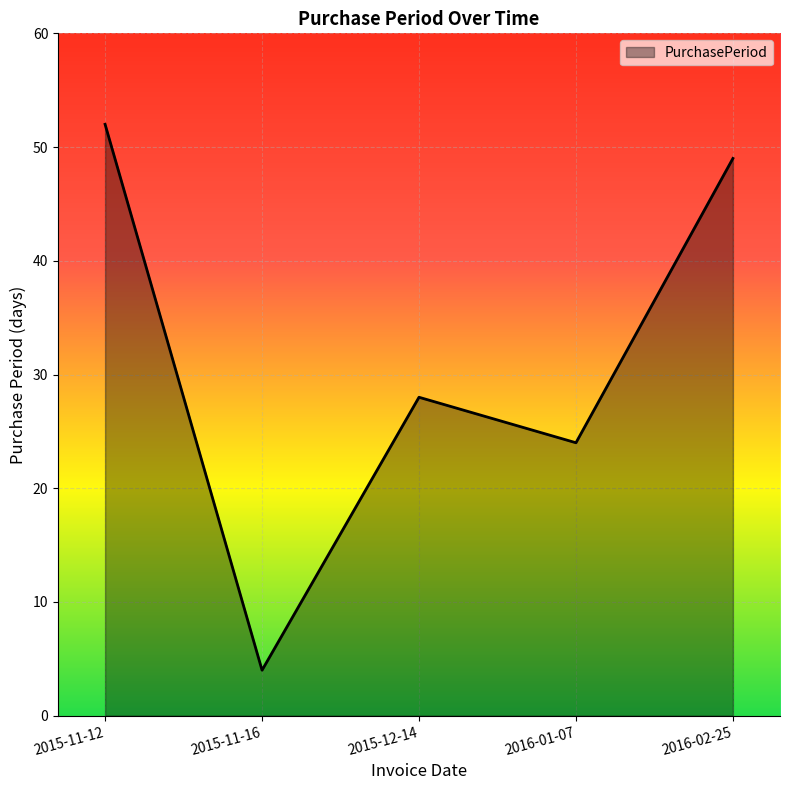

What is the sum of all values?

157